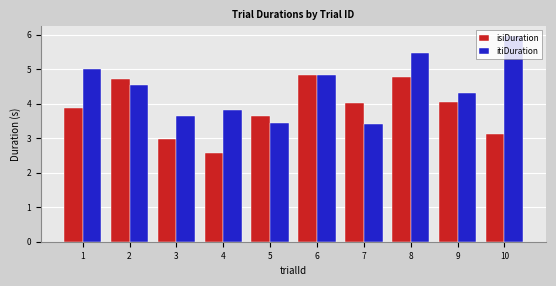

What is the sum of all itiDuration values?

44.5